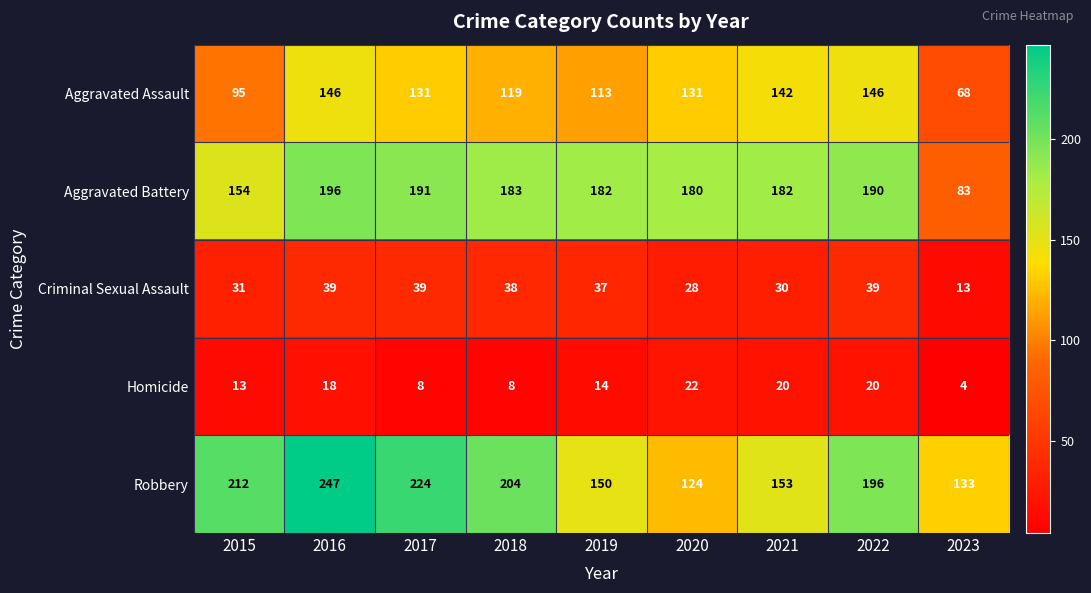

What is the total value across all series at 2018?

552